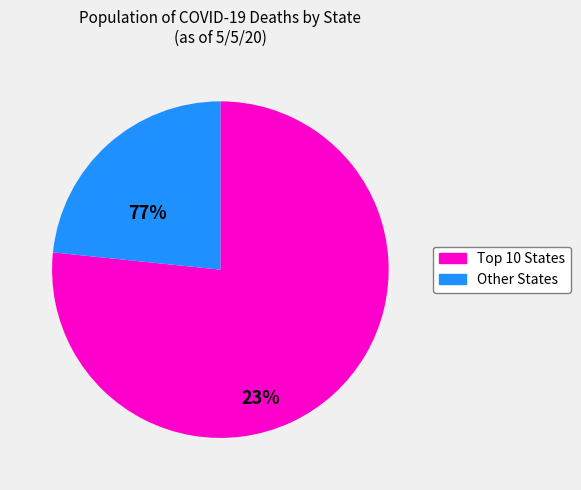

Is there a majority slice in this chart?

Yes